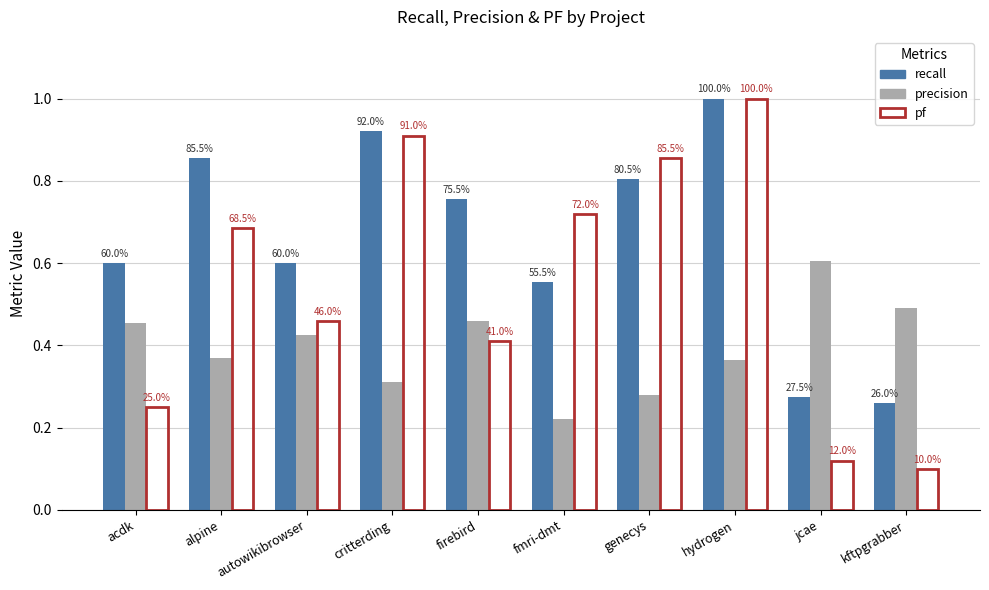

At how many categories does at least one series exceed 0?

10